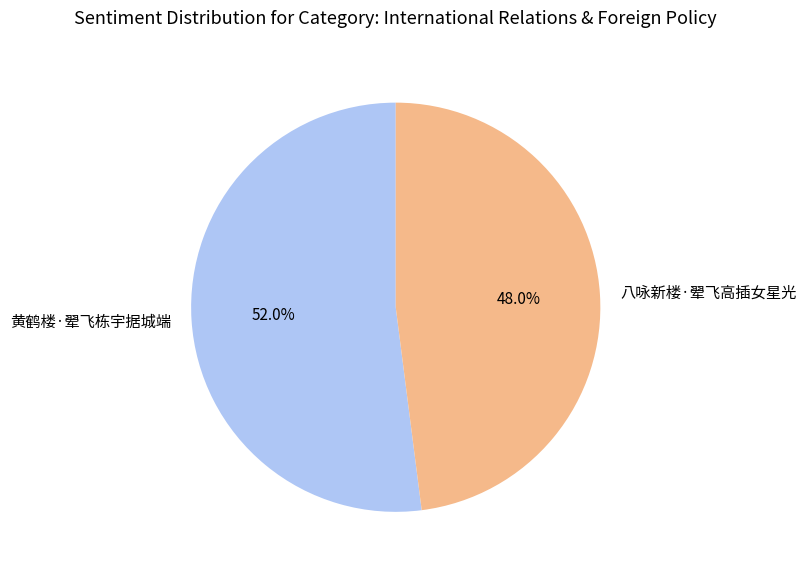

The 八咏新楼·翚飞高插女星光 slice represents 39% of the pie. True or false?

False